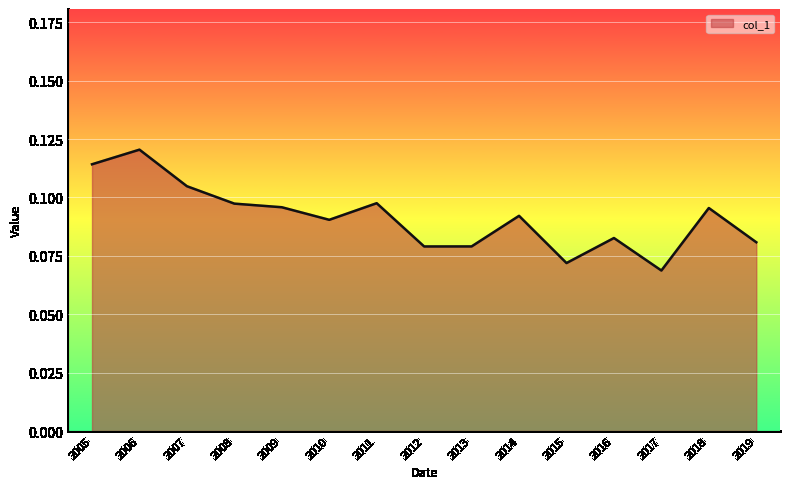

Does the chart display data point markers on the line(s)?

No